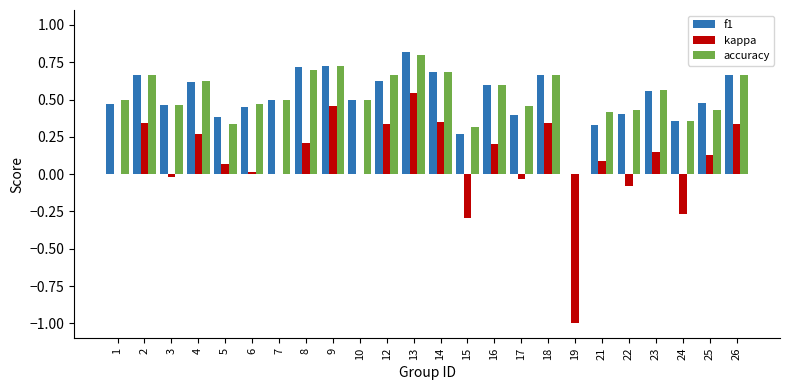

What is the total value across all series at 8?

1.6